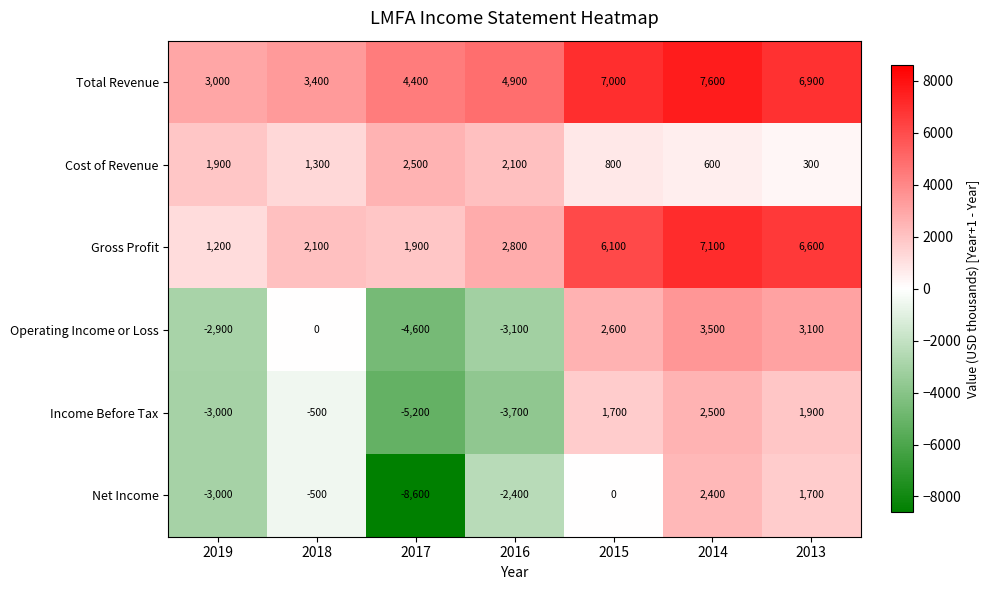

Rank the categories by Income Before Tax value from lowest to highest.

2017, 2016, 2019, 2018, 2015, 2013, 2014